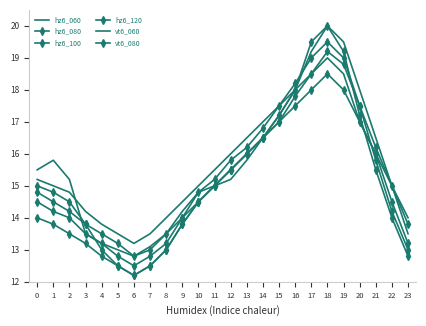

How many data points in hz6_080 are above 15?

10